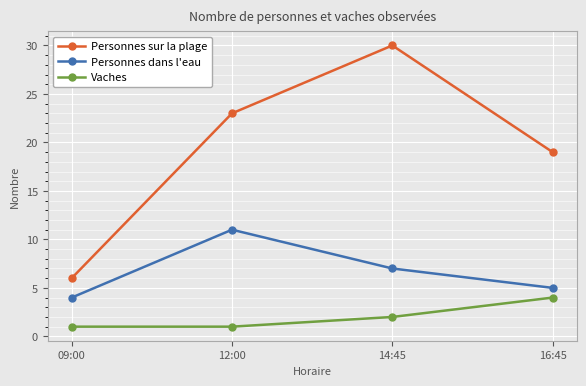

At 14:45, list the series in order from largest to smallest.

Personnes sur la plage, Personnes dans l'eau, Vaches